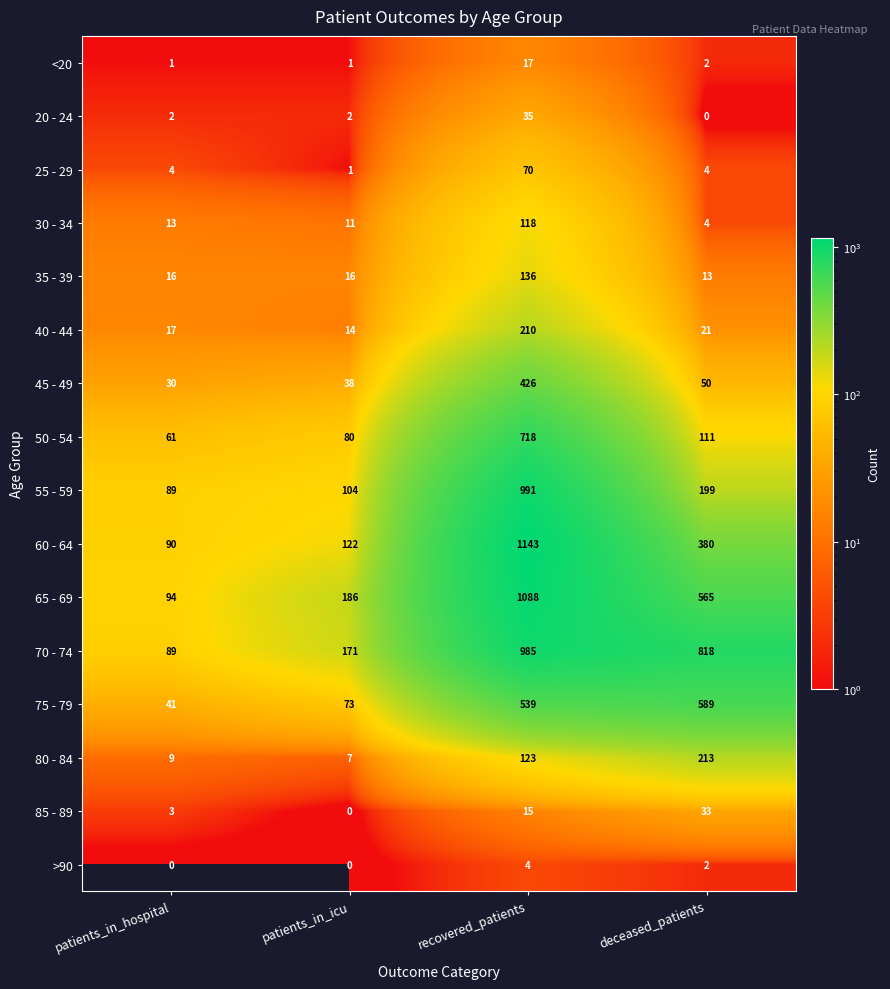

Rank the series at recovered_patients from lowest to highest value.

>90, 85 - 89, <20, 20 - 24, 25 - 29, 30 - 34, 80 - 84, 35 - 39, 40 - 44, 45 - 49, 75 - 79, 50 - 54, 70 - 74, 55 - 59, 65 - 69, 60 - 64